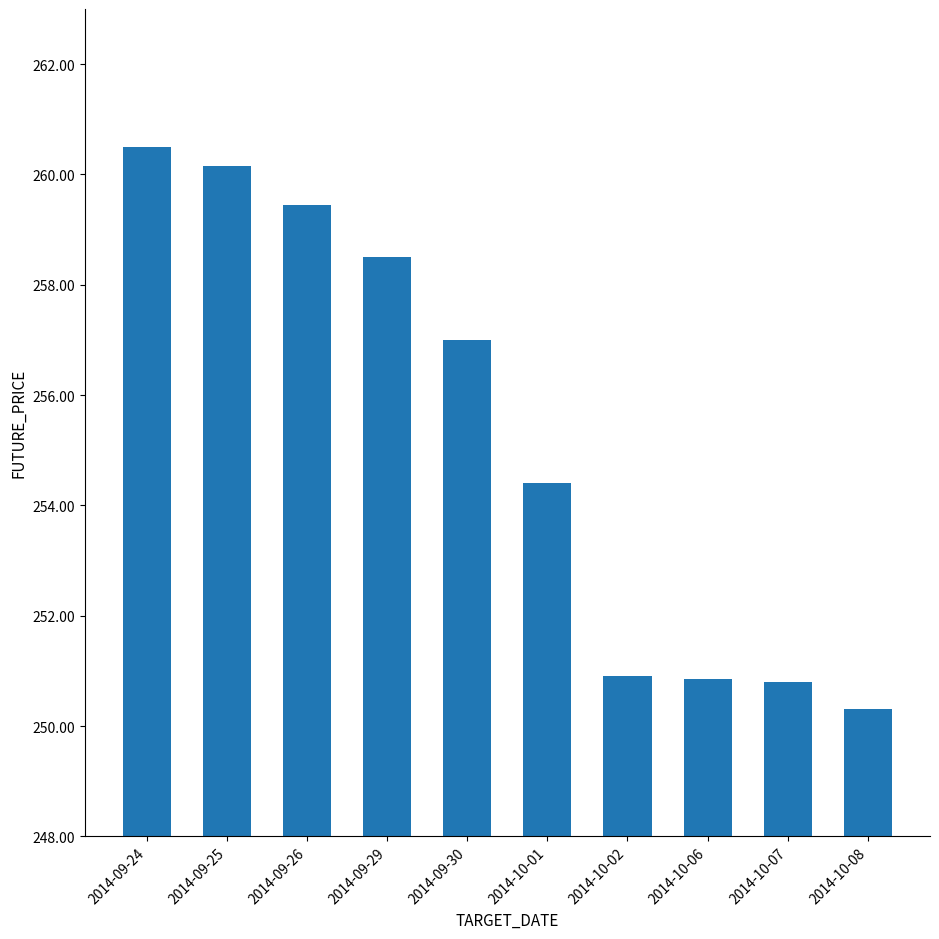

What value does the data have at 2014-09-30?

257.0